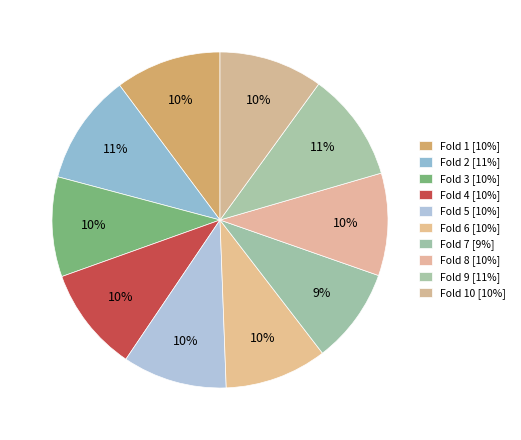

How many segments does this pie chart have?

10